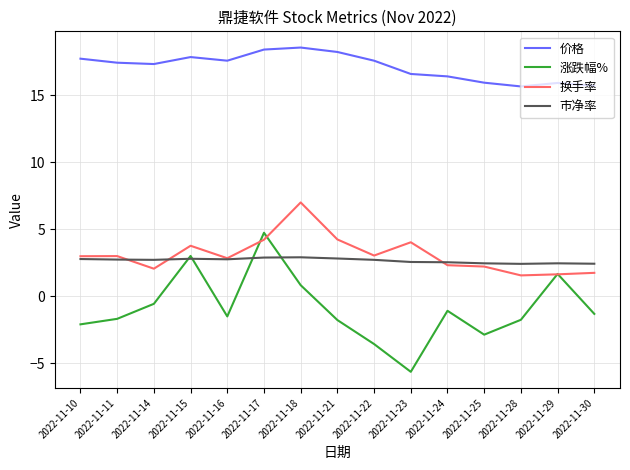

Where is the first local minimum for 涨跌幅%?

2022-11-16